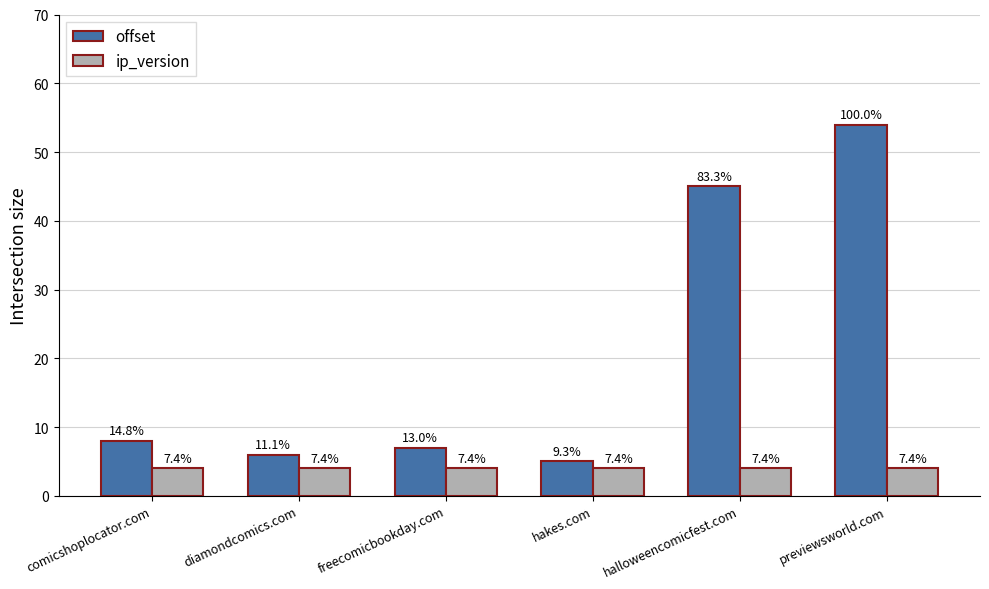

The ip_version series shows 1 at comicshoplocator.com. True or false?

False